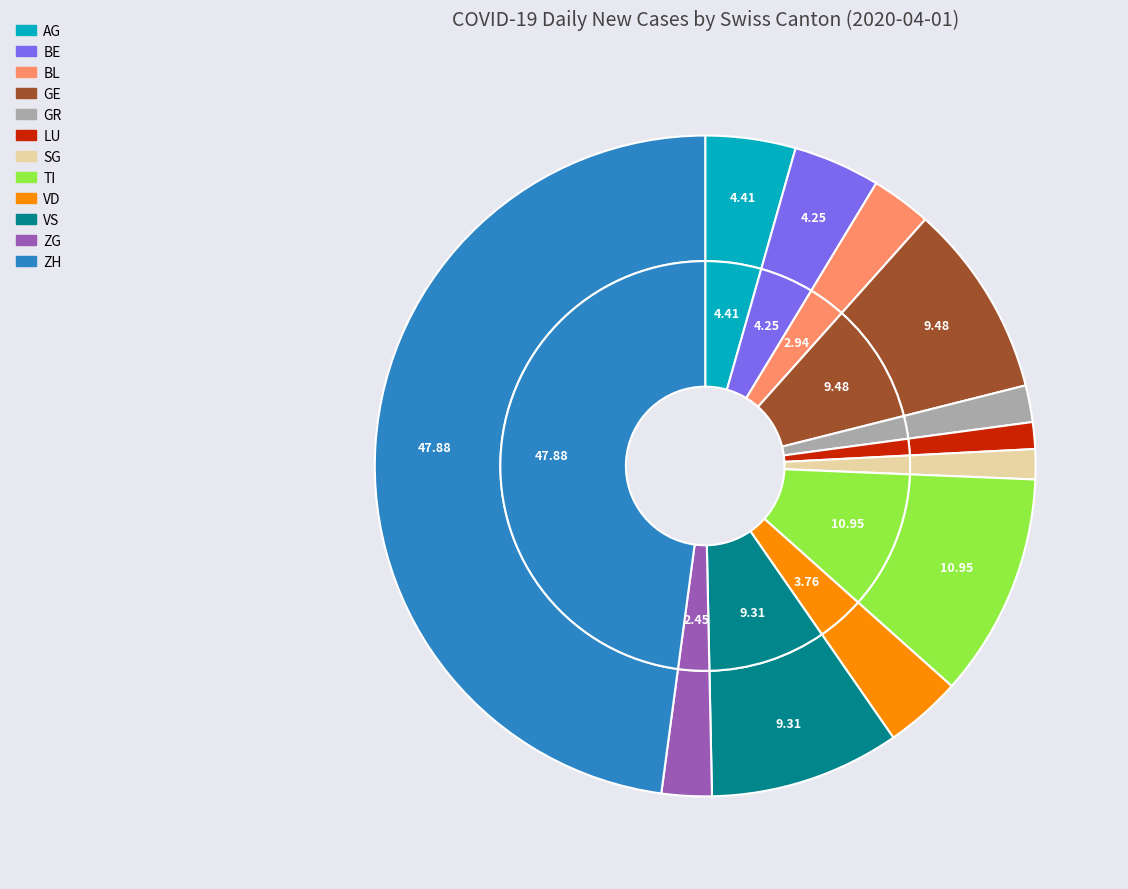

What is the largest slice in the pie chart?

ZH